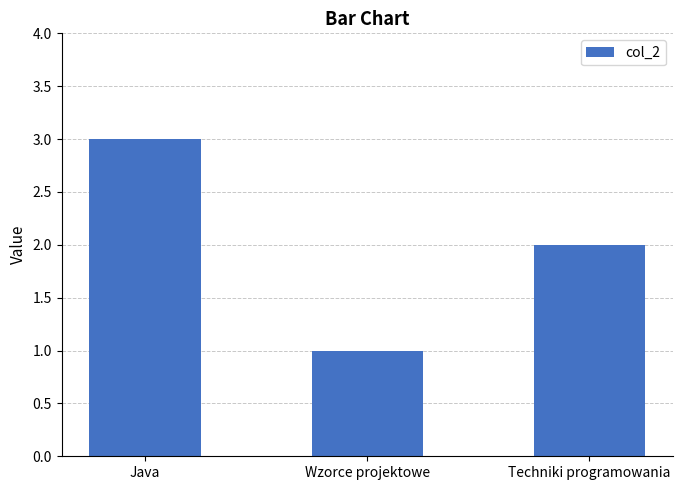

Where does the data first go above 2?

Java